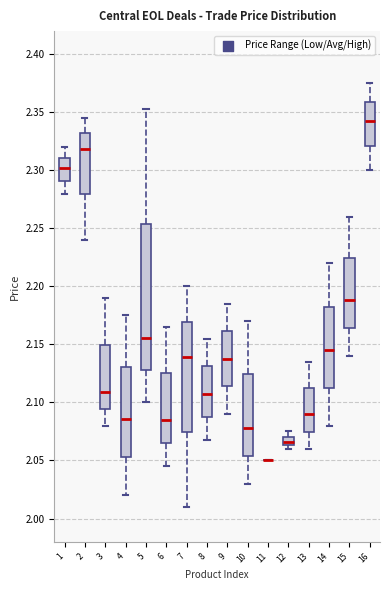

Where does the median line of the box at x = 8 sit on the y-axis? The values are not printed on the chart, so give them approximately, as read against the axis.

2.110